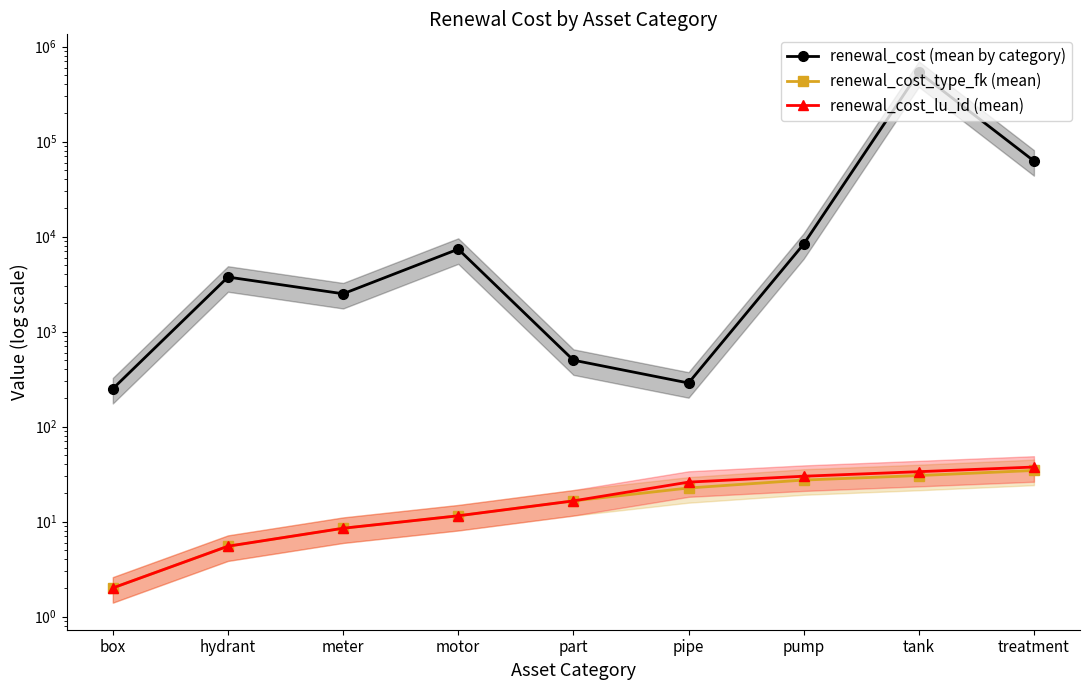

Is the value of renewal_cost_type_fk (mean) at pipe greater than the value of renewal_cost (mean by category) at treatment?

No